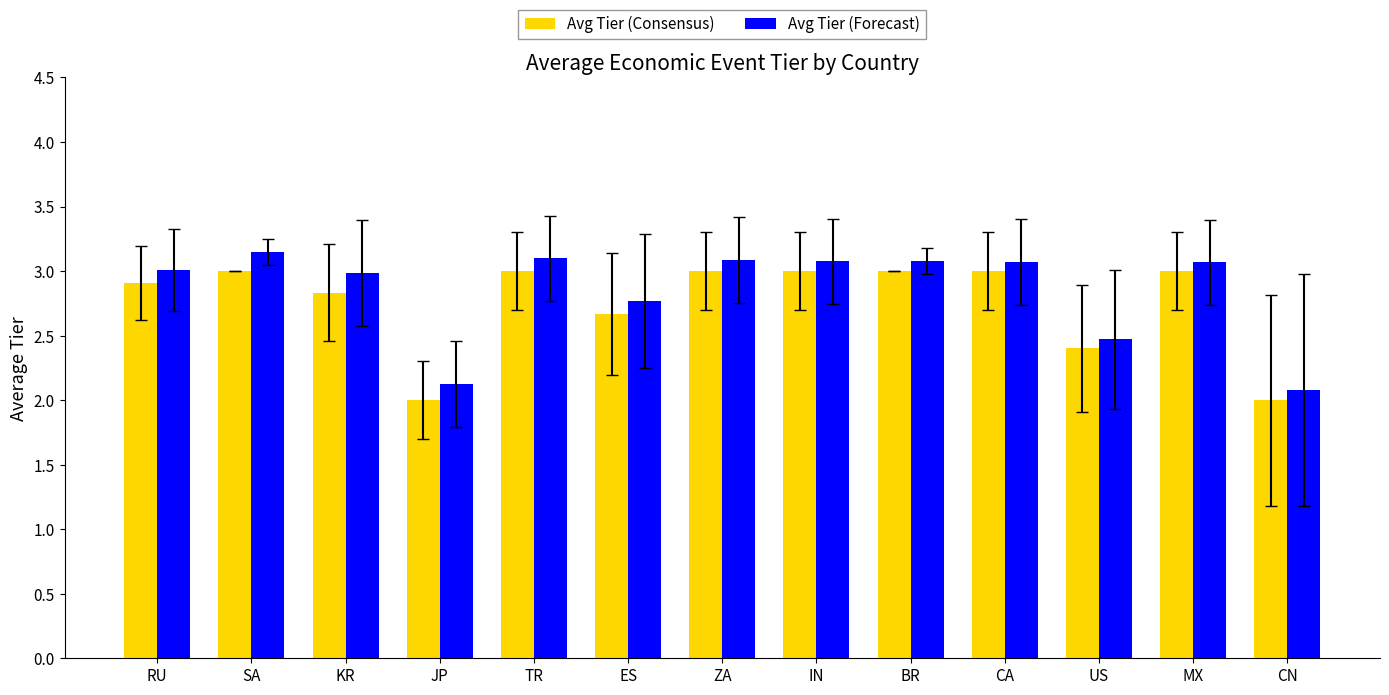

What is the average value of the Avg Tier (Consensus) series?

2.8